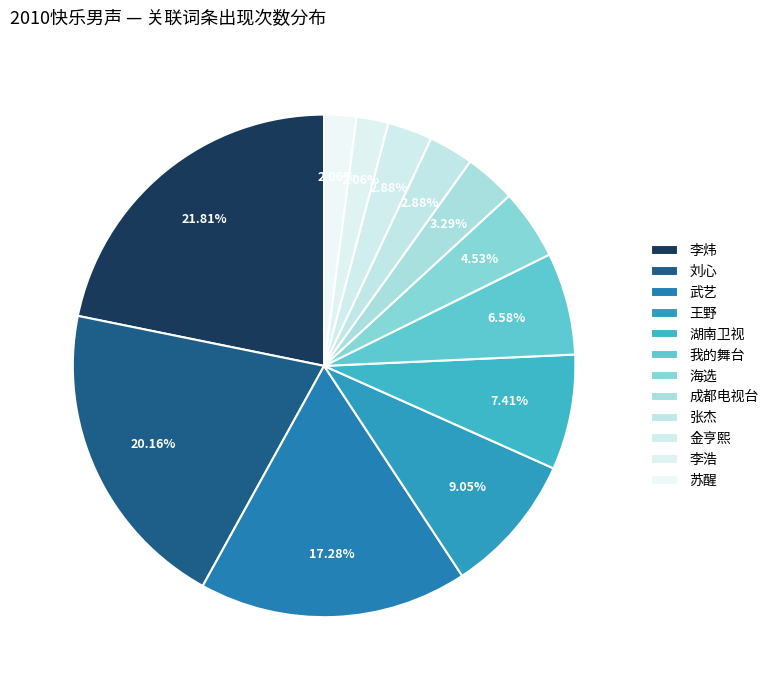

Count the number of slices in the pie.

12